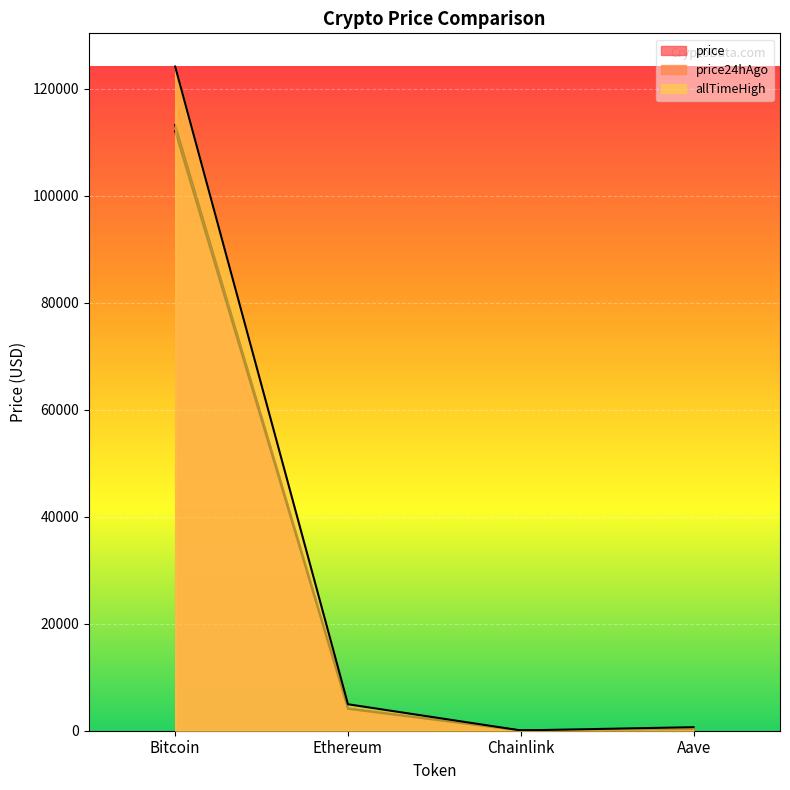

Reading left to right, list all the values displayed in this chart.

price: Bitcoin=113198.0	Ethereum=4159.8	Chainlink=21.3	Aave=273.1
price24hAgo: Bitcoin=112061.0	Ethereum=4089.6	Chainlink=21.0	Aave=269.6
allTimeHigh: Bitcoin=124128.0	Ethereum=4946.1	Chainlink=52.7	Aave=661.7